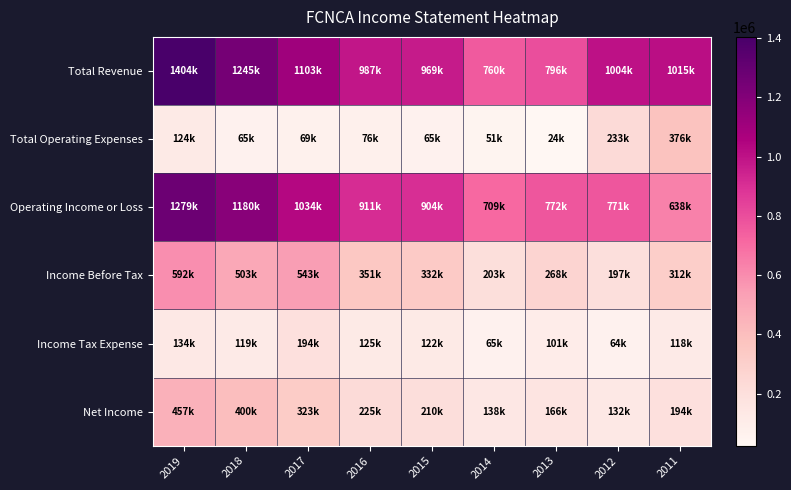

Reading left to right, transcribe all the data shown in this chart.

Total Revenue: 2019=1404000	2018=1245800	2017=1103700	2016=987800	2015=969200	2014=760400	2013=796800	2012=1004800	2011=1015200
Total Operating Expenses: 2019=124100	2018=65300	2017=69500	2016=76000	2015=65000	2014=51000	2013=24400	2012=233000	2011=376500
Operating Income or Loss: 2019=1279900	2018=1180400	2017=1034200	2016=911700	2015=904200	2014=709500	2013=772400	2012=771800	2011=638700
Income Before Tax: 2019=592000	2018=503600	2017=543700	2016=351100	2015=332400	2014=203600	2013=268400	2012=197100	2011=312700
Income Tax Expense: 2019=134700	2018=119000	2017=194200	2016=125600	2015=122000	2014=65000	2013=101600	2012=64700	2011=118400
Net Income: 2019=457400	2018=400300	2017=323800	2016=225500	2015=210400	2014=138600	2013=166900	2012=132400	2011=194300